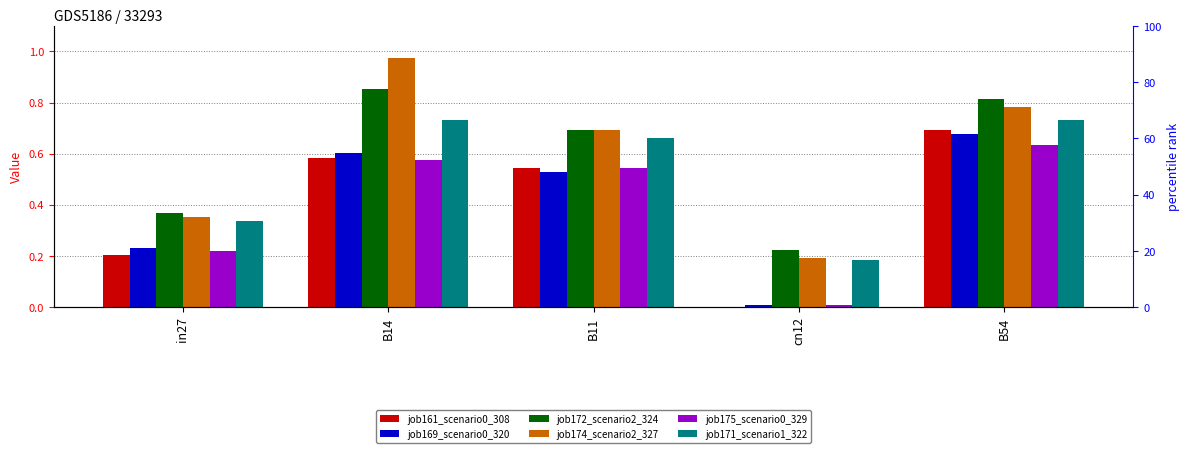

What is the sum of all job161_scenario0_308 values?

2.0